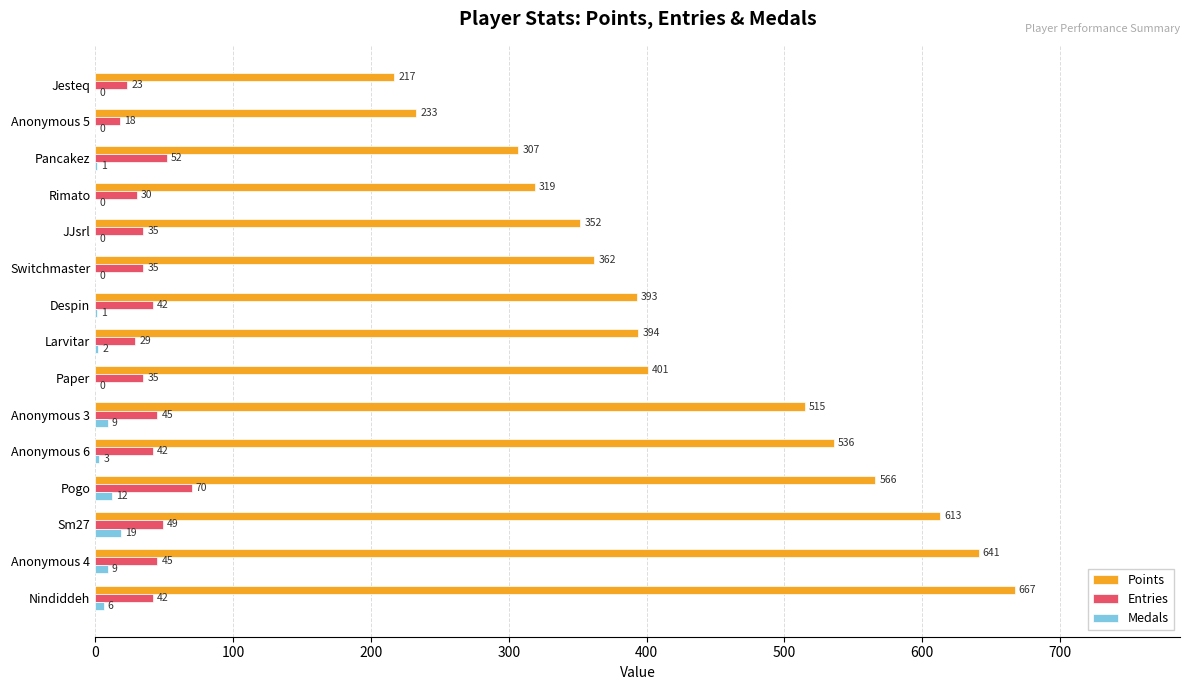

The value of Points at Larvitar is 186. True or false?

False